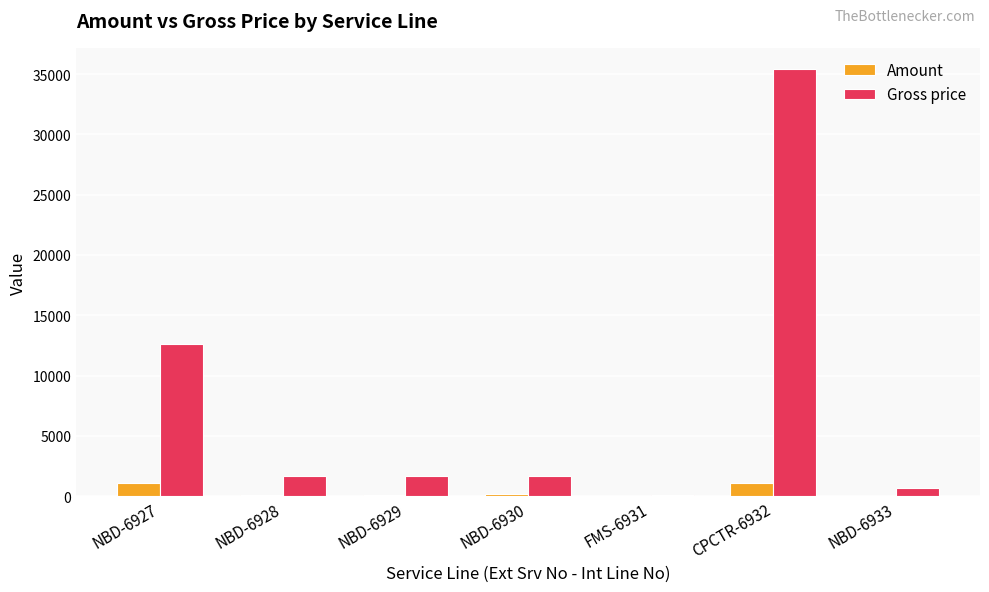

What is the greatest value displayed?

35401.5